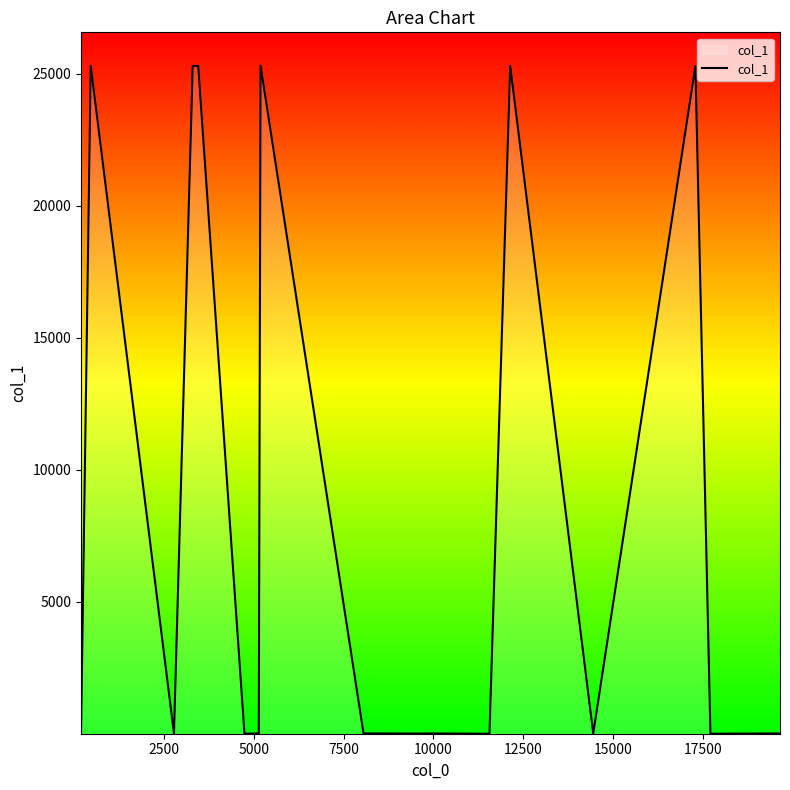

What is the difference between the maximum and minimum values?

25304